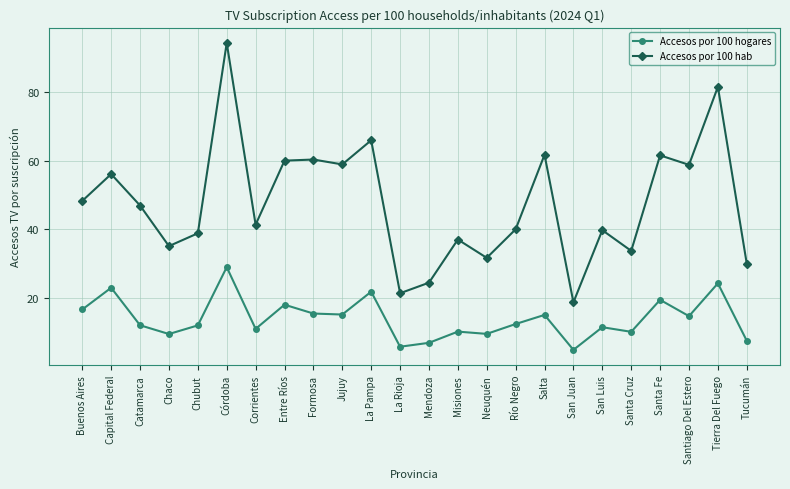

How many data points does each series have?

24